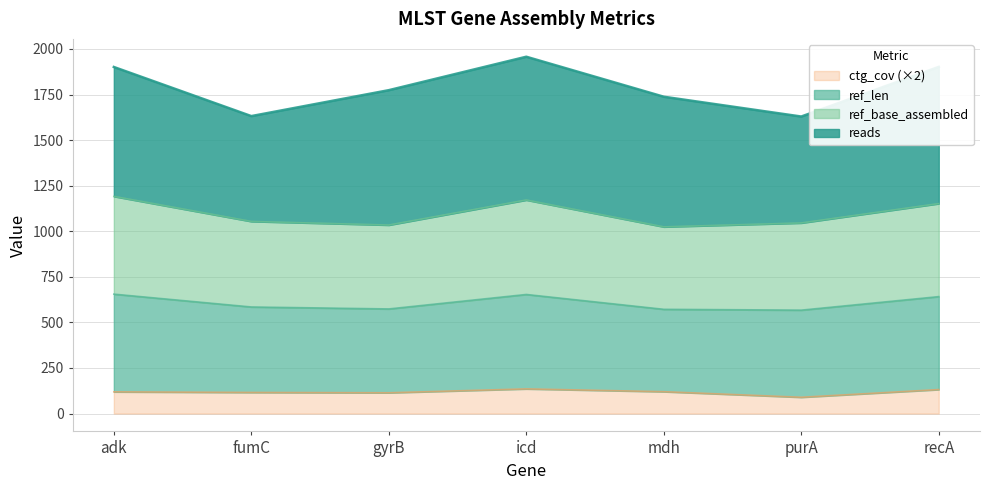

Does the chart have visible grid lines?

Yes